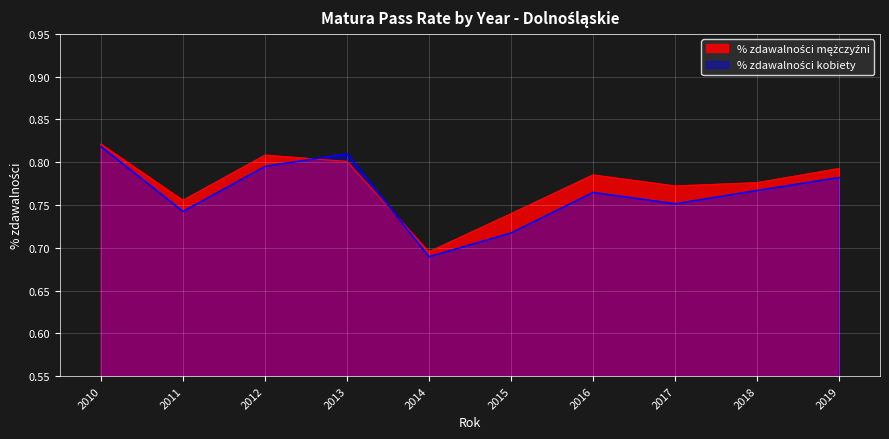

The % zdawalności kobiety series shows 0.3 at 2011. True or false?

False